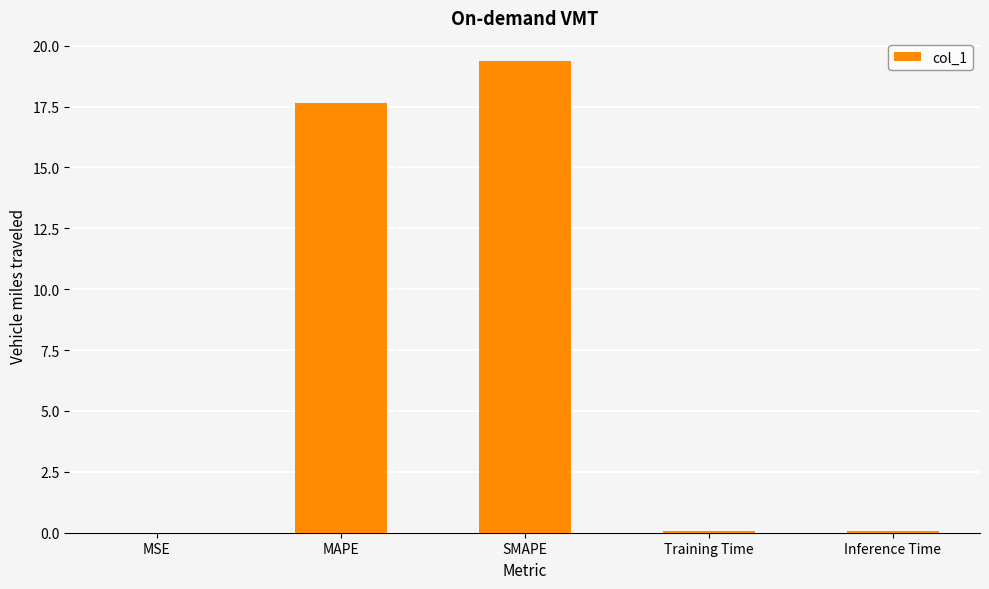

How many data points does each series have?

5